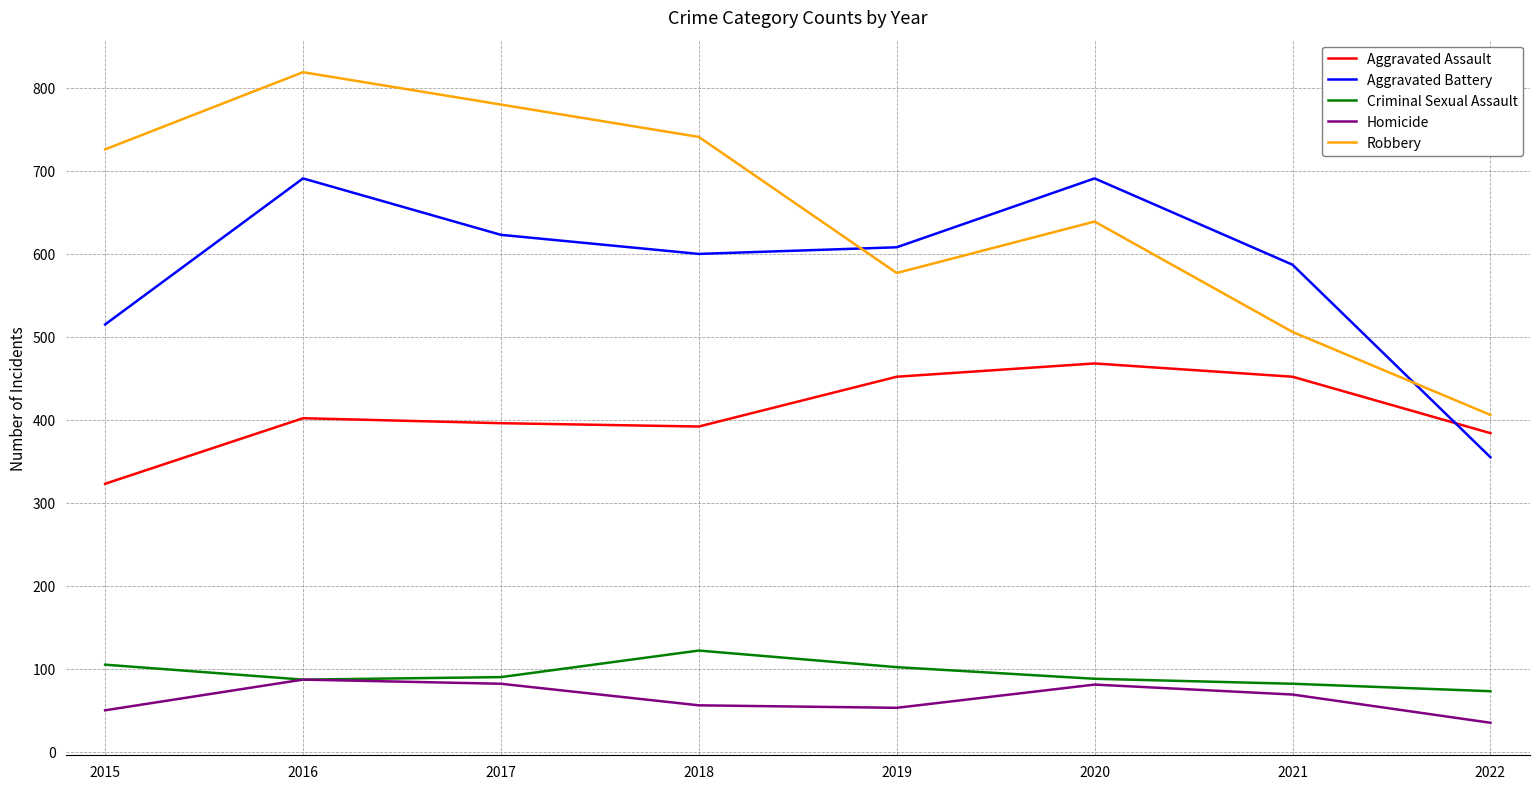

True or false: Criminal Sexual Assault and Robbery intersect in this chart.

False